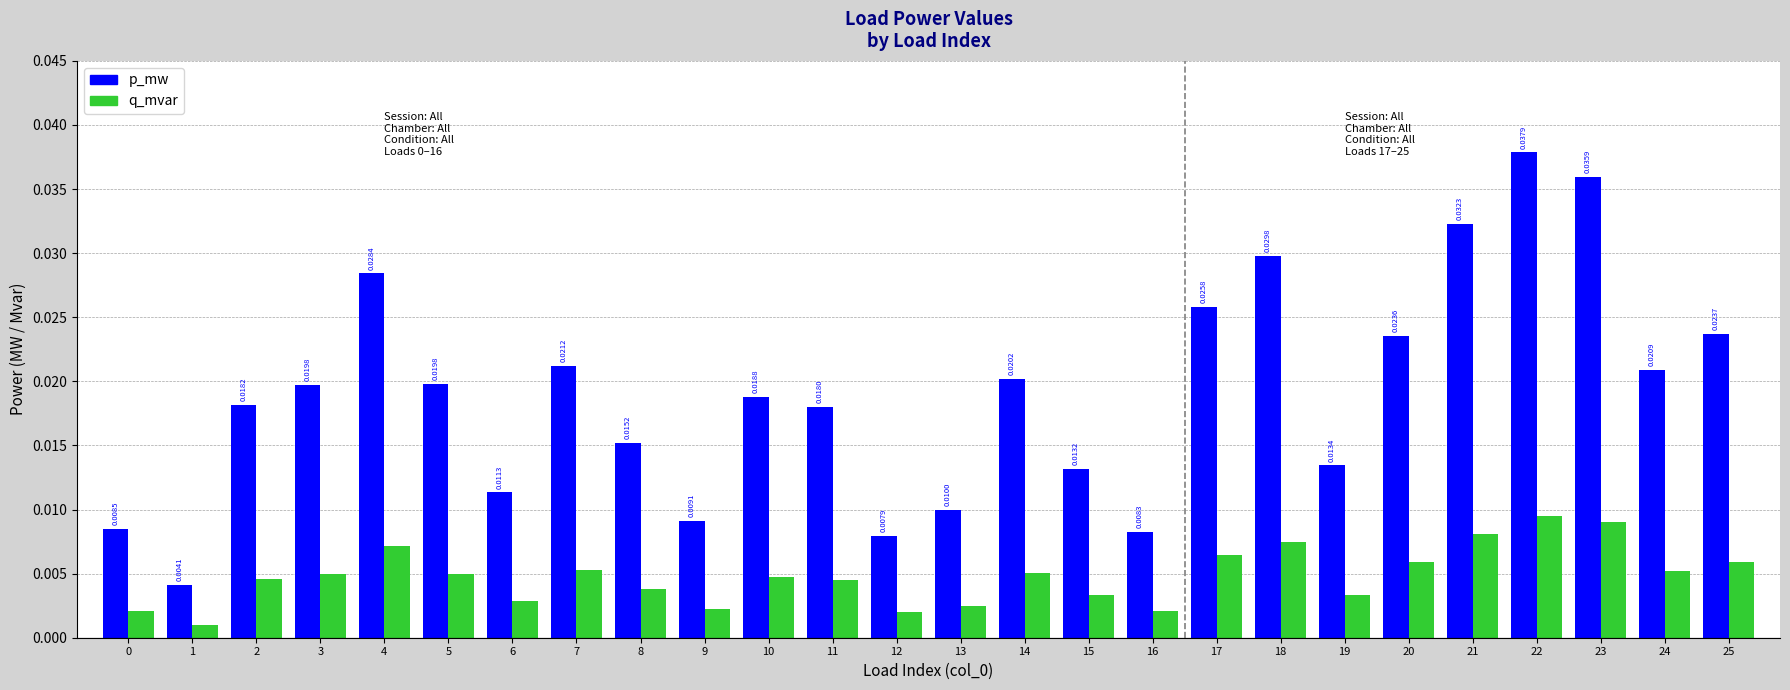

Which series has the widest spread of values?

p_mw